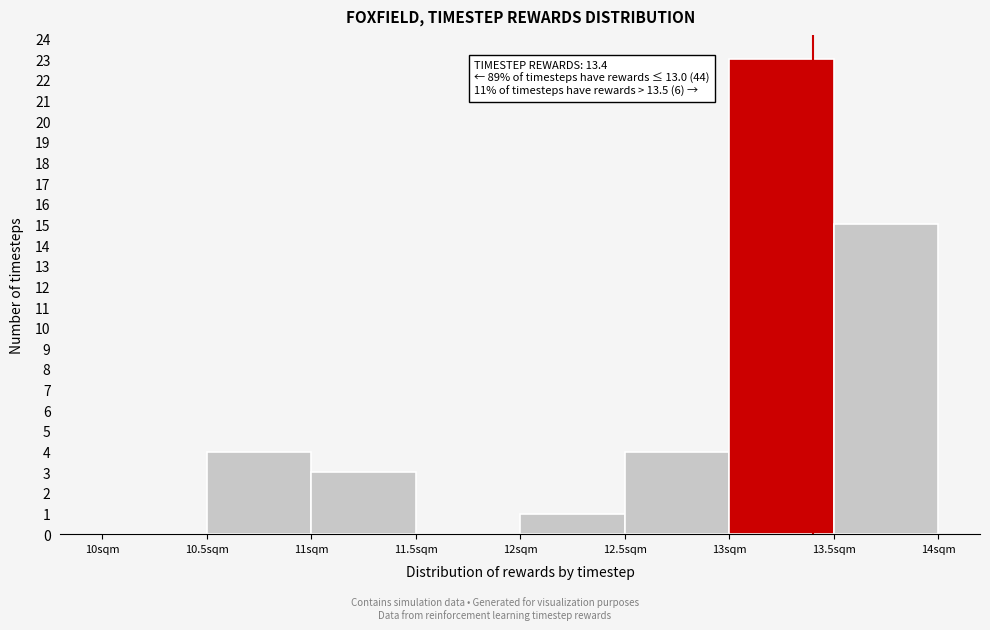

Which range on the x-axis has the tallest bar?

13.0 to 13.5